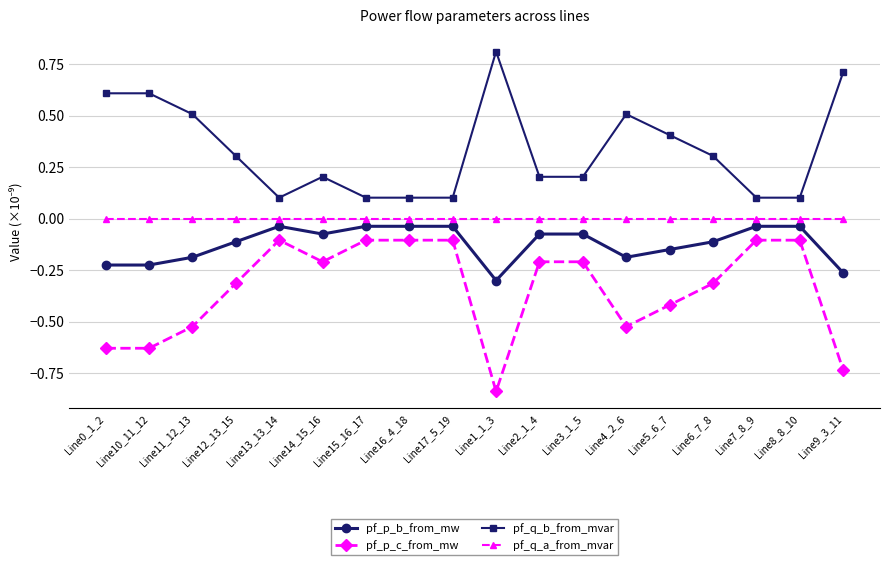

What is the label of the 6th point from the left?

Line14_15_16